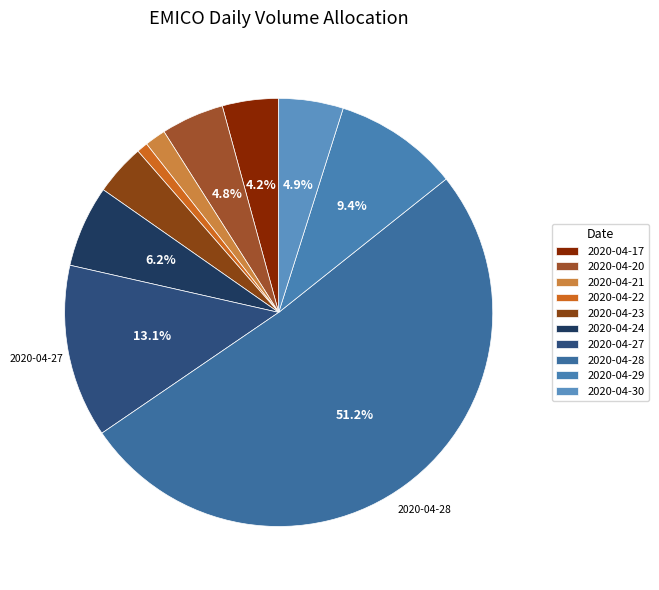

What is the change in value from 2020-04-22 to 2020-04-24?

+588800